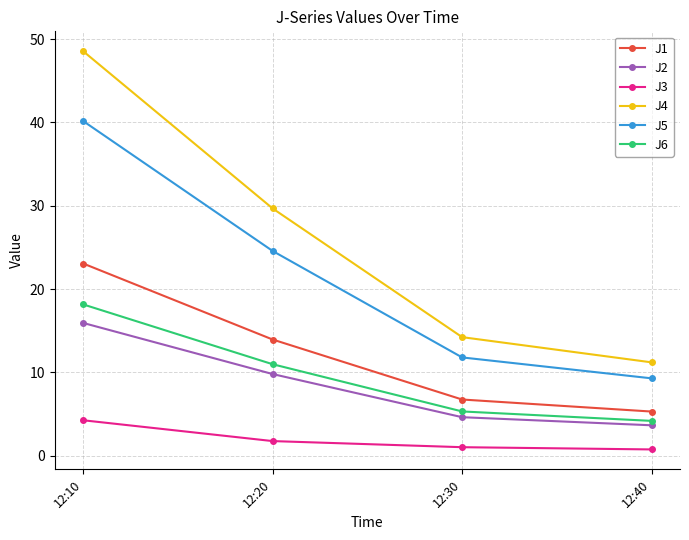

Reading left to right, what are all the values shown in this chart?

J1: 23.1	13.9	6.7	5.3
J2: 15.9	9.8	4.6	3.6
J3: 4.2	1.7	1.0	0.7
J4: 48.6	29.7	14.2	11.2
J5: 40.2	24.6	11.8	9.3
J6: 18.1	11.0	5.3	4.2